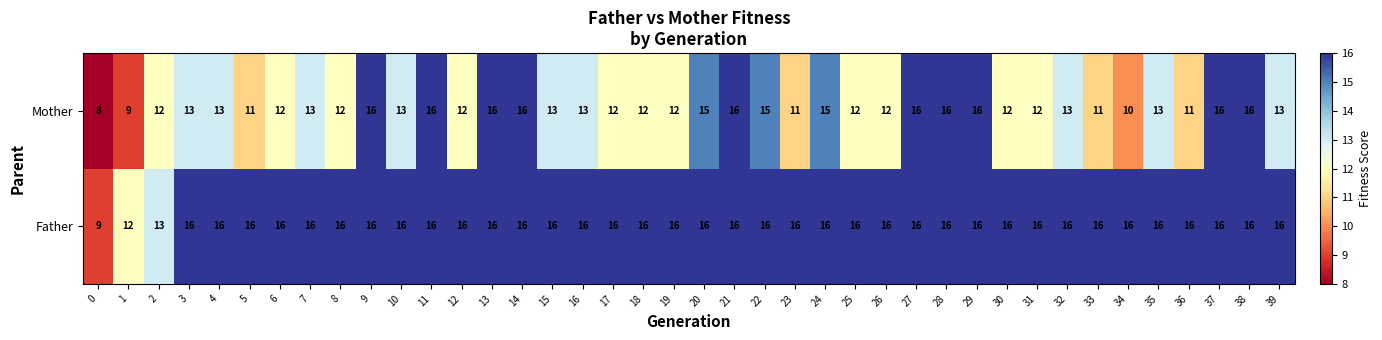

Which series has the largest range (max minus min)?

Mother